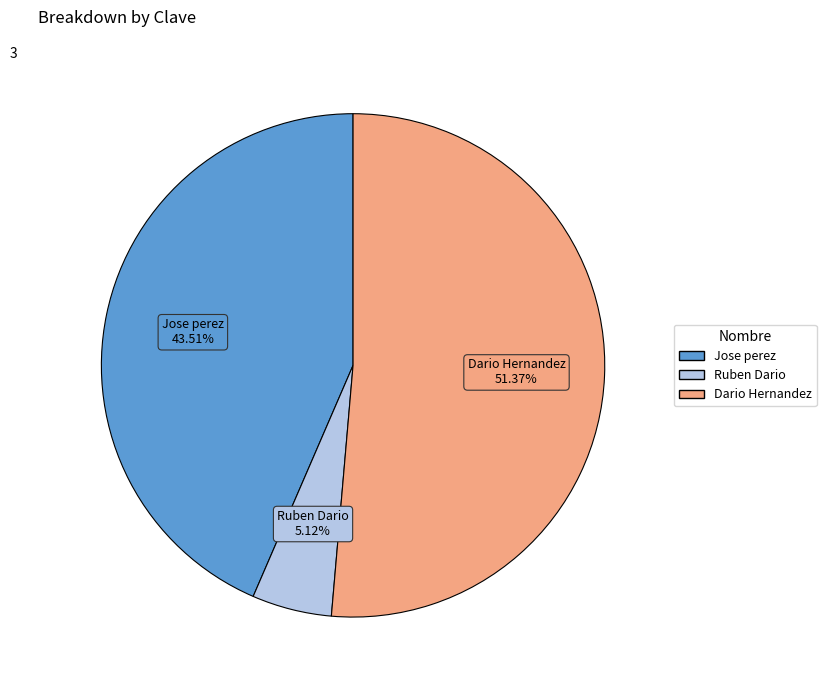

How many slices are in this pie chart?

3